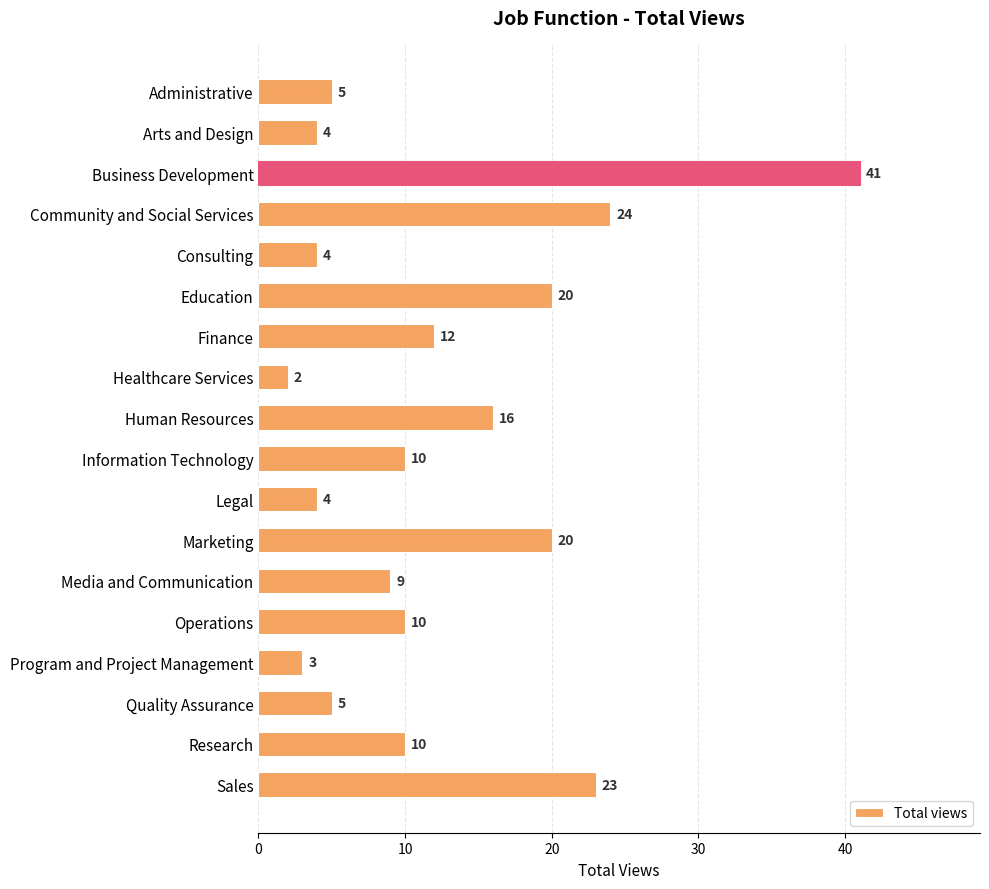

Reading top to bottom, list all the values displayed in this chart.

Administrative=5	Arts and Design=4	Business Development=41	Community and Social Services=24	Consulting=4	Education=20	Finance=12	Healthcare Services=2	Human Resources=16	Information Technology=10	Legal=4	Marketing=20	Media and Communication=9	Operations=10	Program and Project Management=3	Quality Assurance=5	Research=10	Sales=23